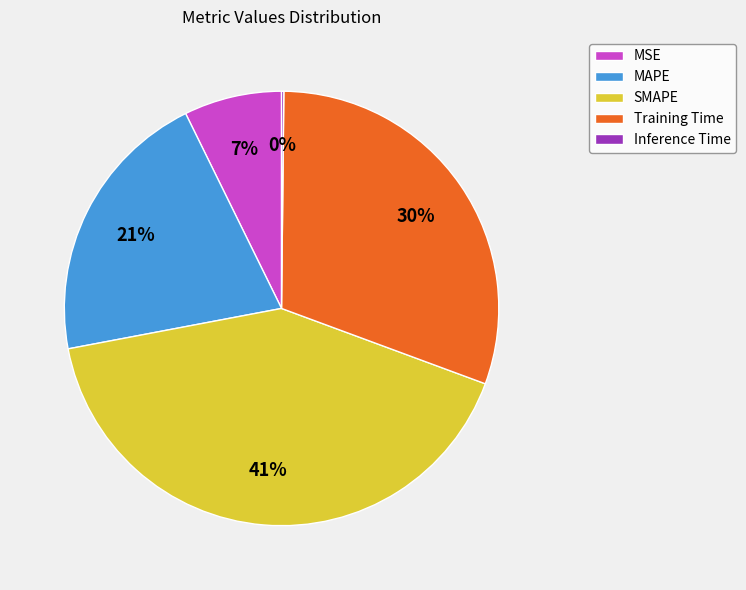

Is it true that MAPE is 21% of the pie?

True